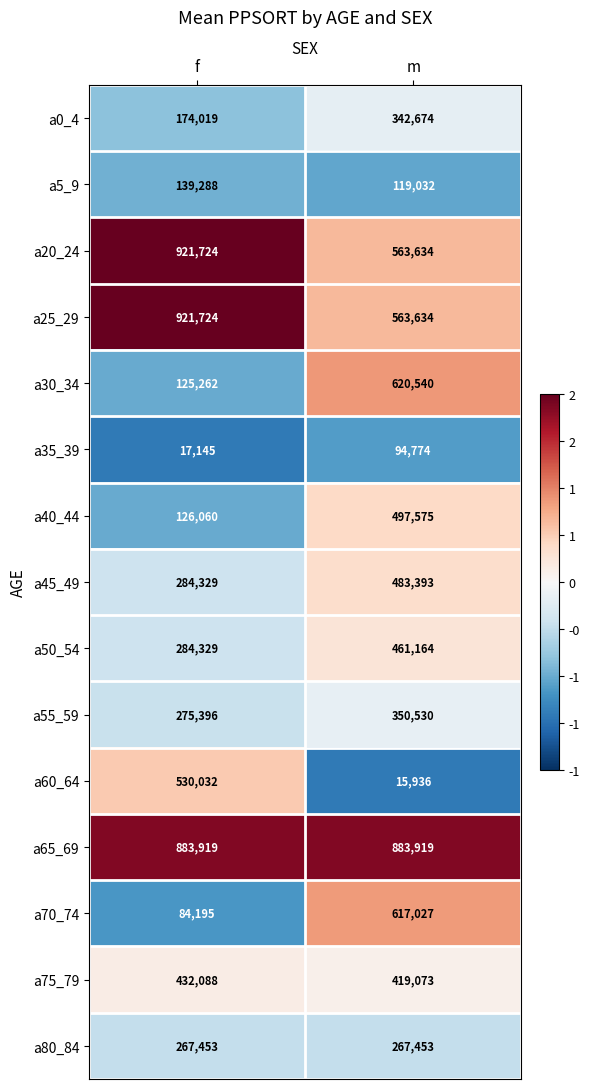

Reading left to right, extract all data points from this chart.

a0_4: f=174019	m=342674
a5_9: f=139288	m=119032
a20_24: f=921724	m=563634
a25_29: f=921724	m=563634
a30_34: f=125262	m=620540
a35_39: f=17145	m=94774
a40_44: f=126060	m=497575
a45_49: f=284329	m=483393
a50_54: f=284329	m=461164
a55_59: f=275396	m=350530
a60_64: f=530032	m=15936
a65_69: f=883919	m=883919
a70_74: f=84195	m=617027
a75_79: f=432088	m=419073
a80_84: f=267453	m=267453